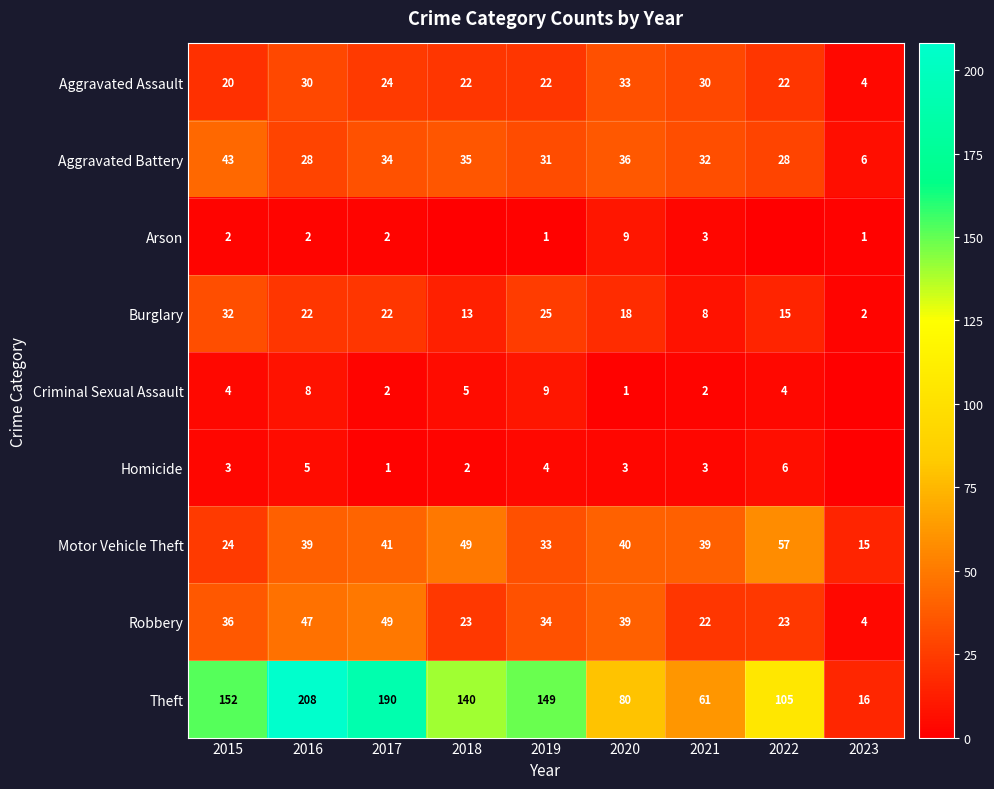

Rank the series at 2023 from highest to lowest value.

Theft, Motor Vehicle Theft, Aggravated Battery, Aggravated Assault, Robbery, Burglary, Arson, Criminal Sexual Assault, Homicide